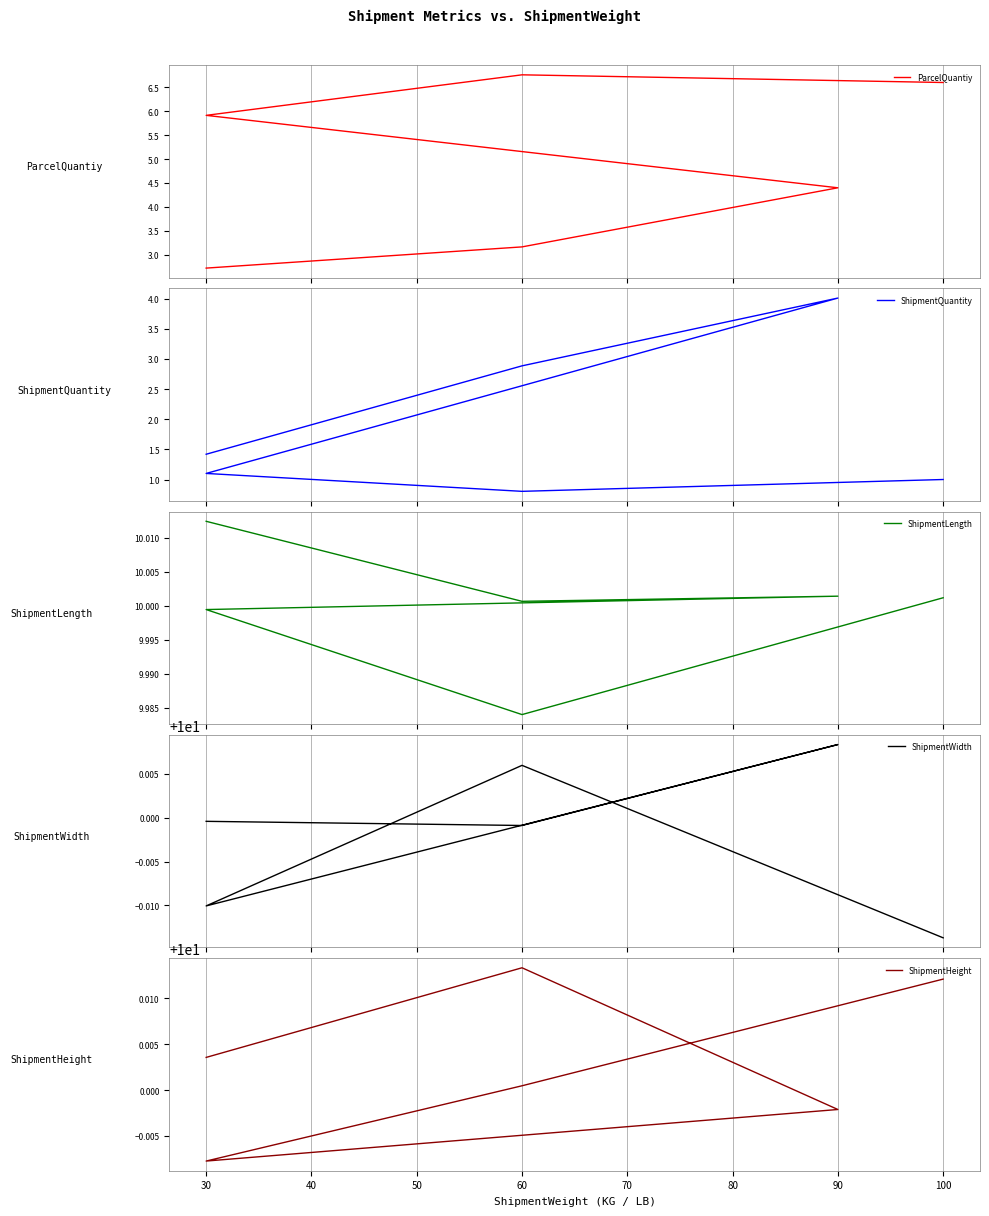

How many intersections are there between ShipmentWidth and ShipmentHeight?

4